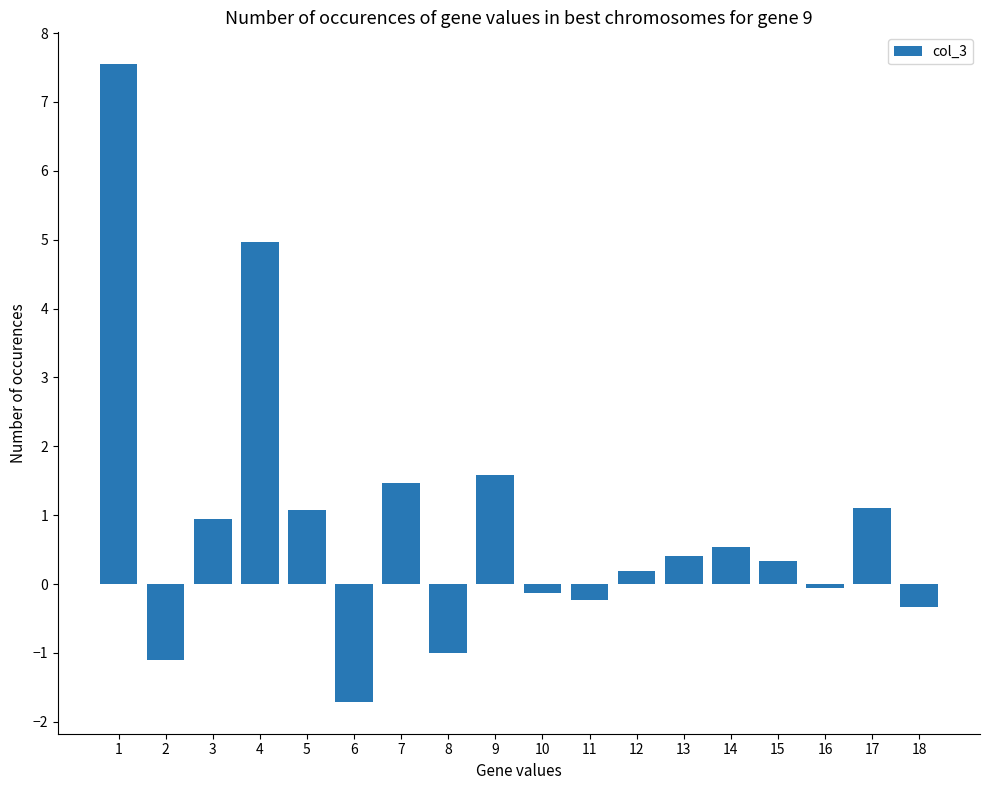

True or false: the data shows 5.0 at 4.

True